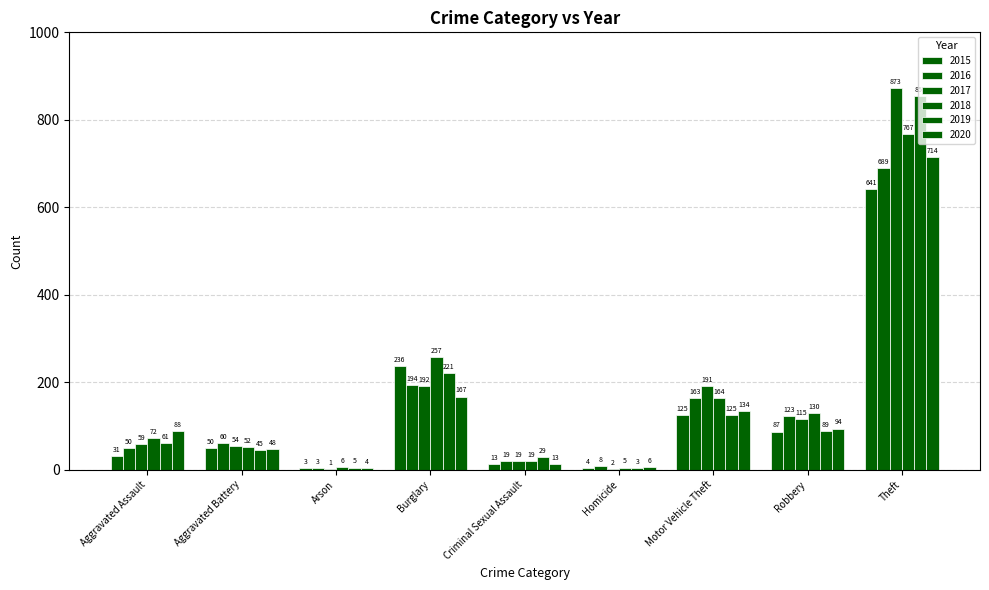

At how many categories does at least one series exceed 374?

1